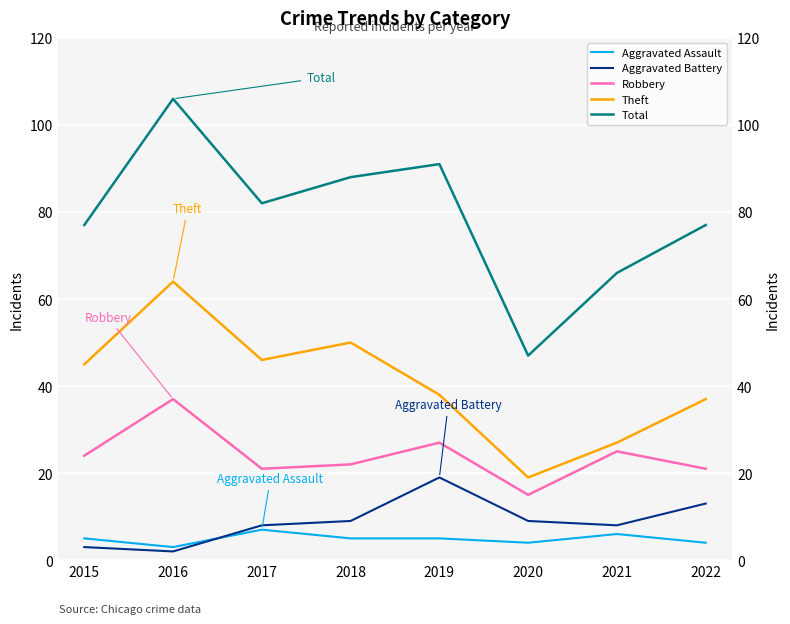

At which category does the chart reach its peak across all series?

2016